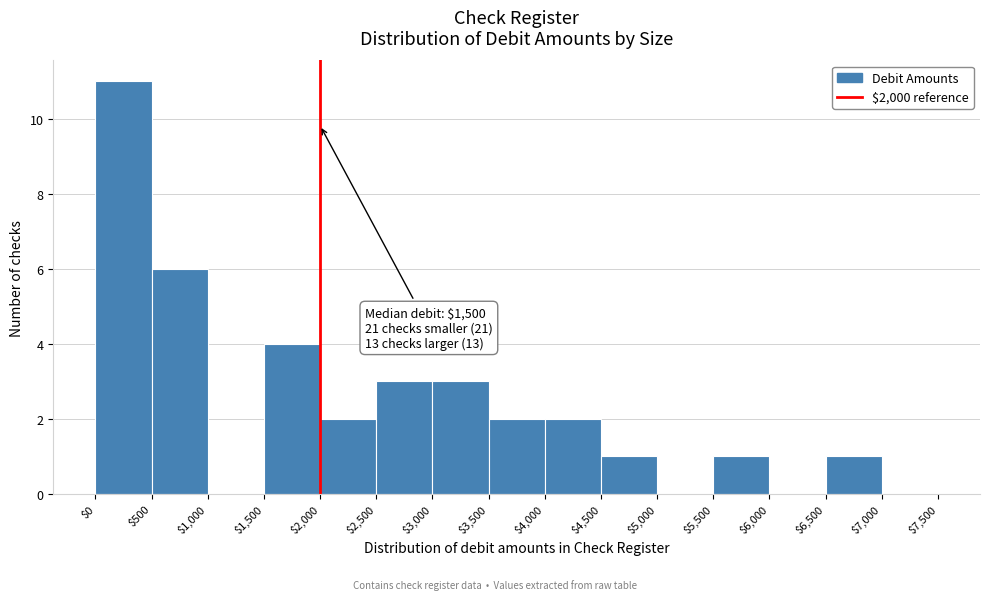

Over which range of the x-axis is the bar tallest?

$0 to $500